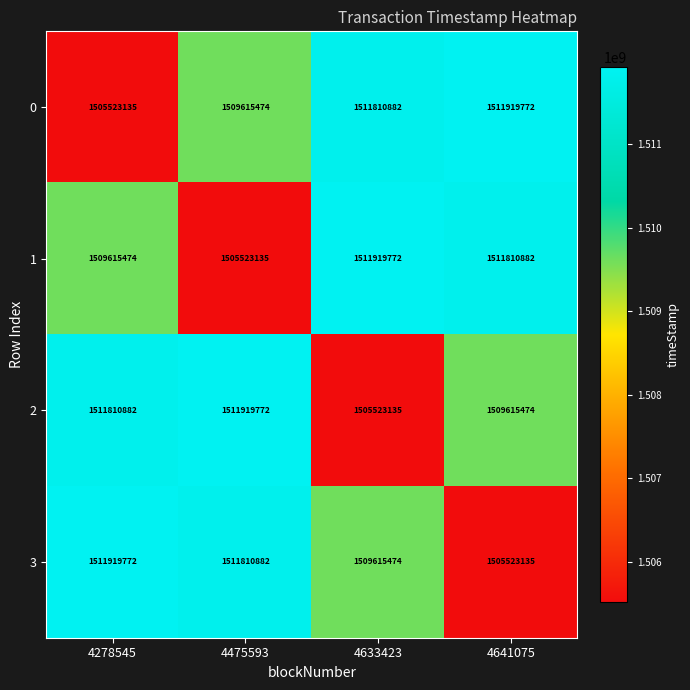

What is the difference between the 2 values at 4475593 and 4633423?

6396637